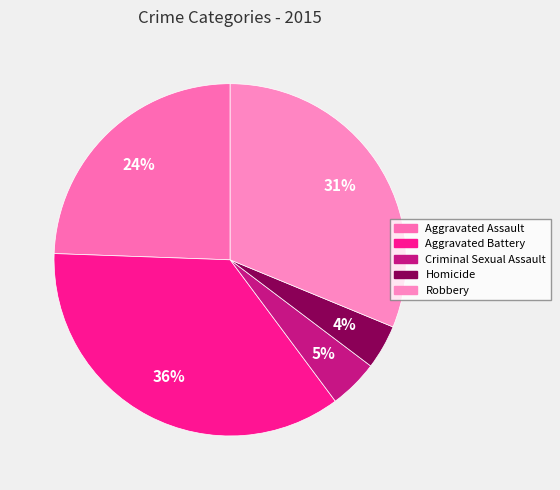

Is it true that Aggravated Assault is 19% of the pie?

False